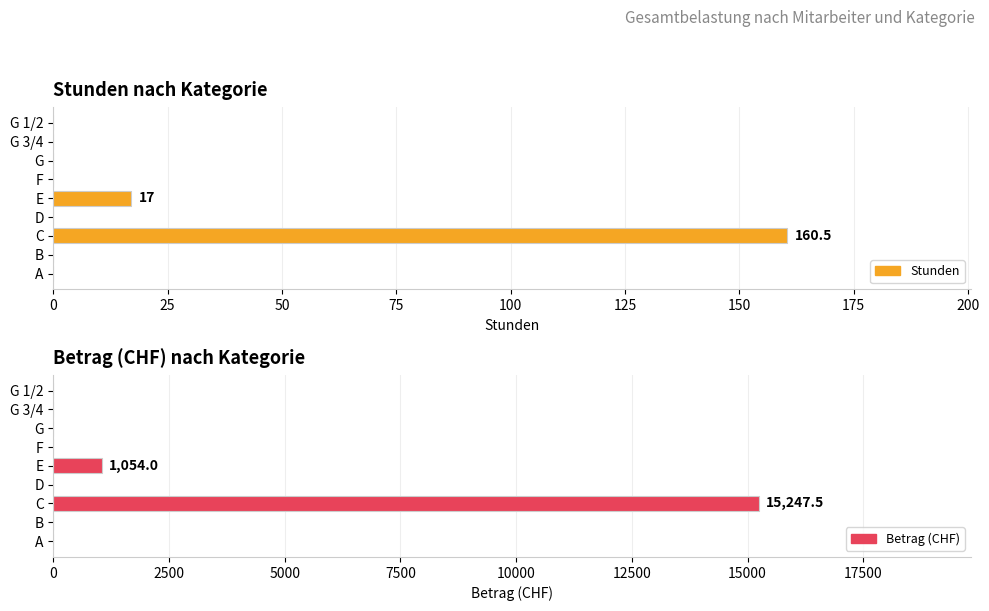

List the series in order of their peak value, highest first.

Betrag, Stunden